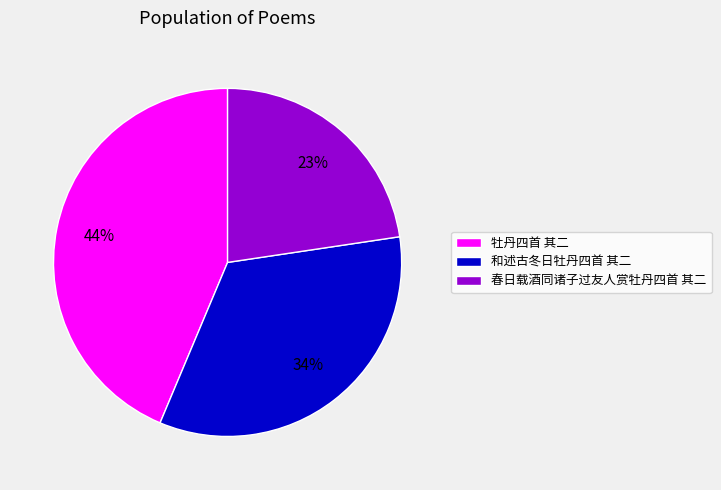

Is the sum of 牡丹四首 其二 and 春日载酒同诸子过友人赏牡丹四首 其二 greater than half?

Yes